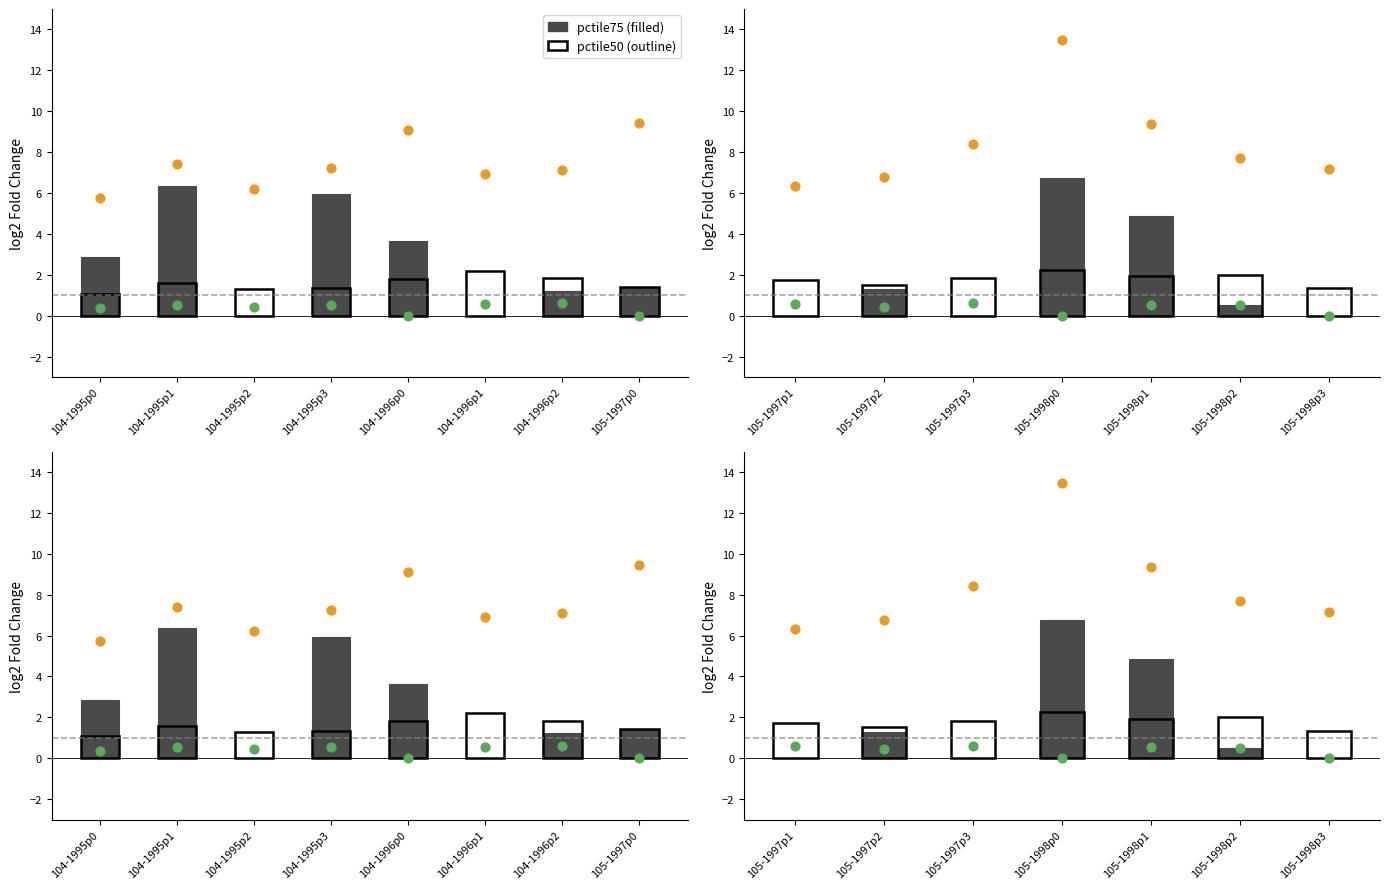

Is the value of pctile75 (filled) at 105-1998p3 greater than the value of pctile90 at 105-1997p3?

No